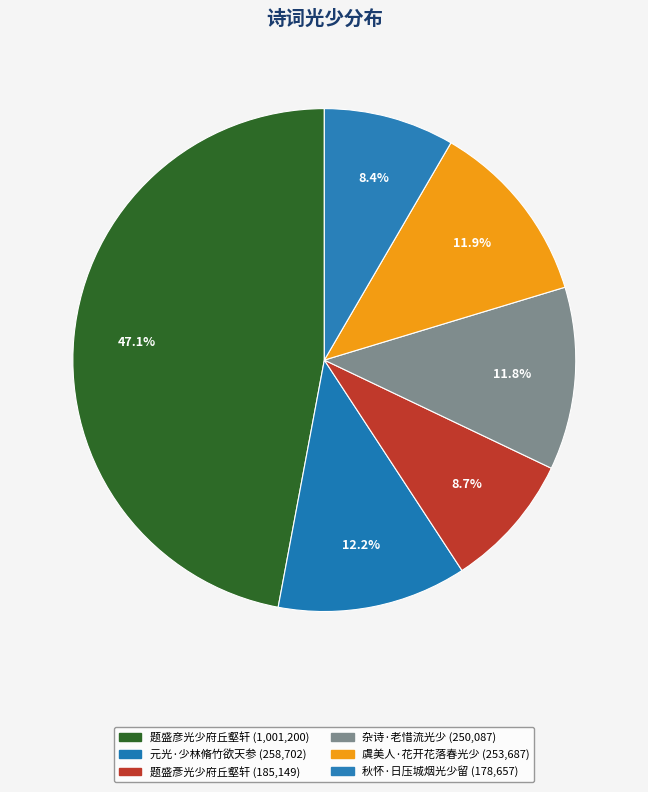

How many slices are in this pie chart?

6